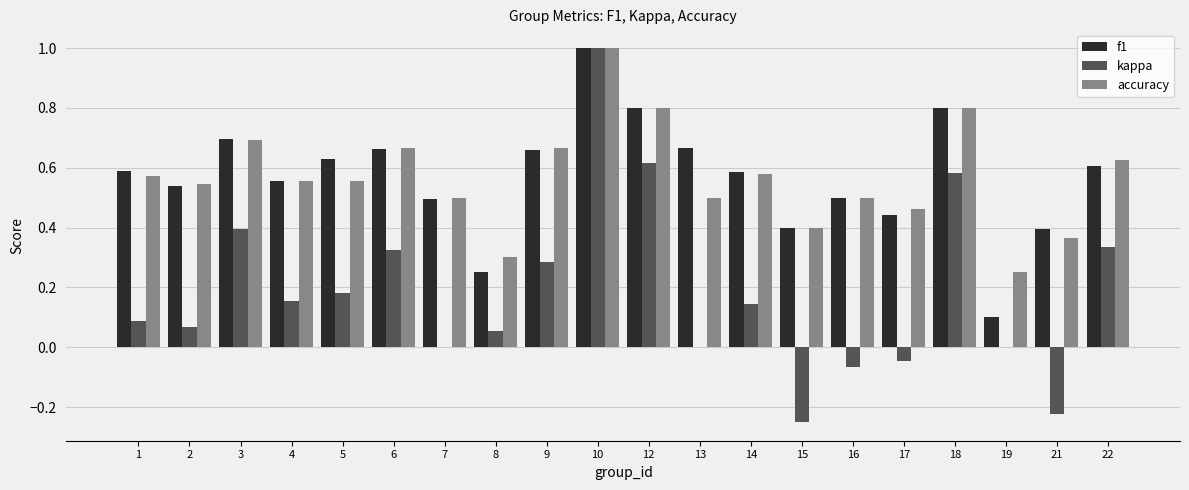

The value of accuracy at 10 is 1.5. True or false?

False